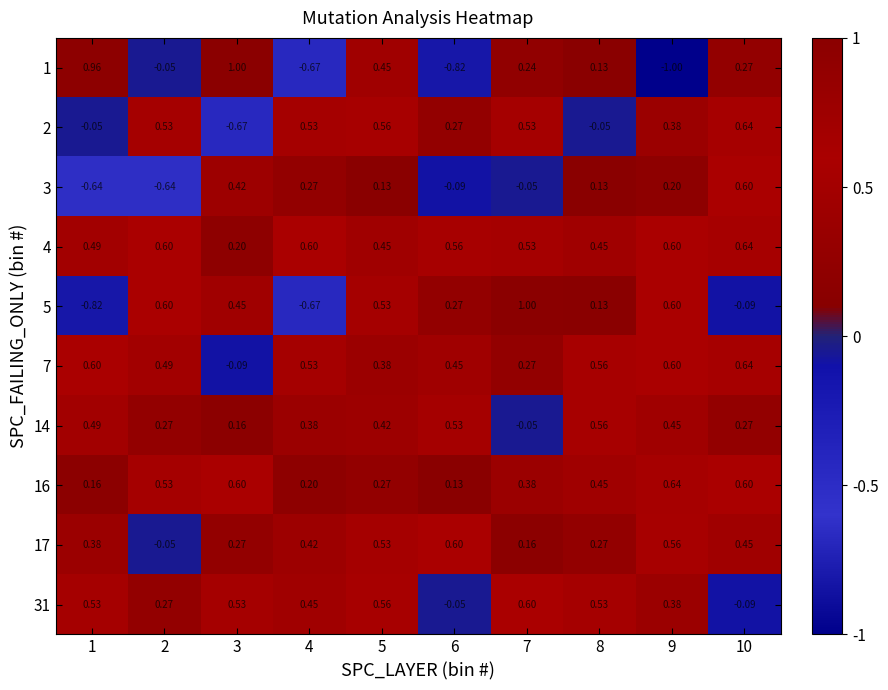

Reading left to right, extract all data points from this chart.

1: 1=1.0	2=-0.1	3=1.0	4=-0.7	5=0.5	6=-0.8	7=0.2	8=0.1	9=-1.0	10=0.3
2: 1=-0.1	2=0.5	3=-0.7	4=0.5	5=0.6	6=0.3	7=0.5	8=-0.1	9=0.4	10=0.6
3: 1=-0.6	2=-0.6	3=0.4	4=0.3	5=0.1	6=-0.1	7=-0.1	8=0.1	9=0.2	10=0.6
4: 1=0.5	2=0.6	3=0.2	4=0.6	5=0.5	6=0.6	7=0.5	8=0.5	9=0.6	10=0.6
5: 1=-0.8	2=0.6	3=0.5	4=-0.7	5=0.5	6=0.3	7=1.0	8=0.1	9=0.6	10=-0.1
7: 1=0.6	2=0.5	3=-0.1	4=0.5	5=0.4	6=0.5	7=0.3	8=0.6	9=0.6	10=0.6
14: 1=0.5	2=0.3	3=0.2	4=0.4	5=0.4	6=0.5	7=-0.1	8=0.6	9=0.5	10=0.3
16: 1=0.2	2=0.5	3=0.6	4=0.2	5=0.3	6=0.1	7=0.4	8=0.5	9=0.6	10=0.6
17: 1=0.4	2=-0.1	3=0.3	4=0.4	5=0.5	6=0.6	7=0.2	8=0.3	9=0.6	10=0.5
31: 1=0.5	2=0.3	3=0.5	4=0.5	5=0.6	6=-0.1	7=0.6	8=0.5	9=0.4	10=-0.1